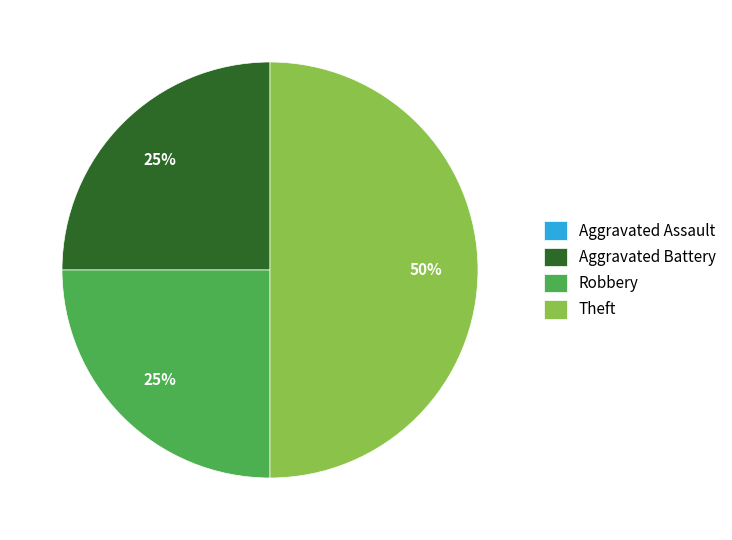

Is it true that Robbery is 31% of the pie?

False